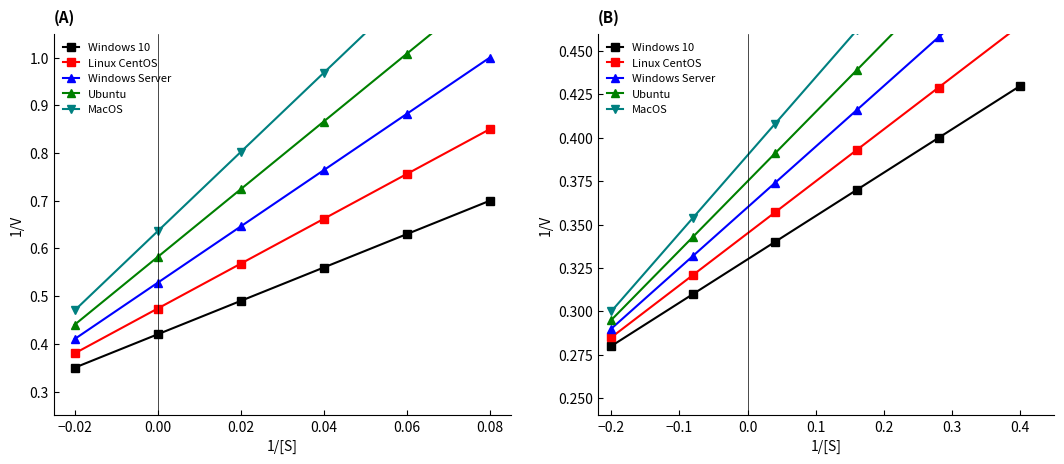

How many series are shown in this chart?

5